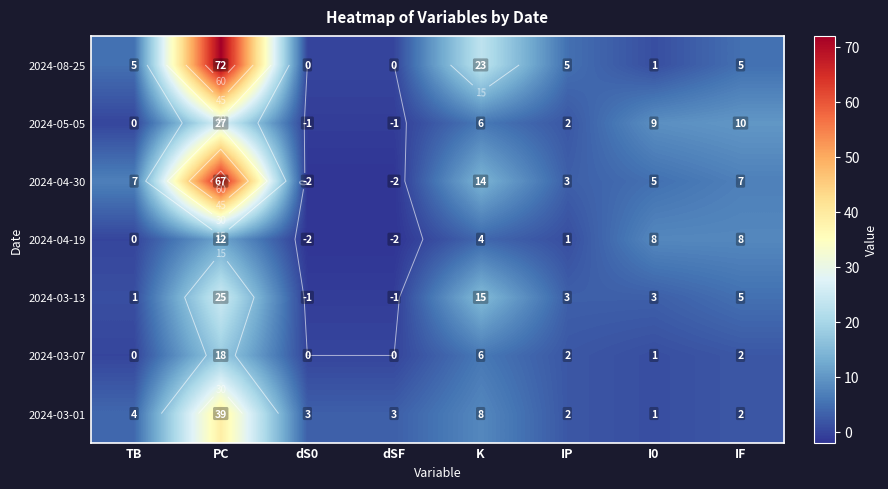

The value of 2024-03-07 at IP is 3. True or false?

False